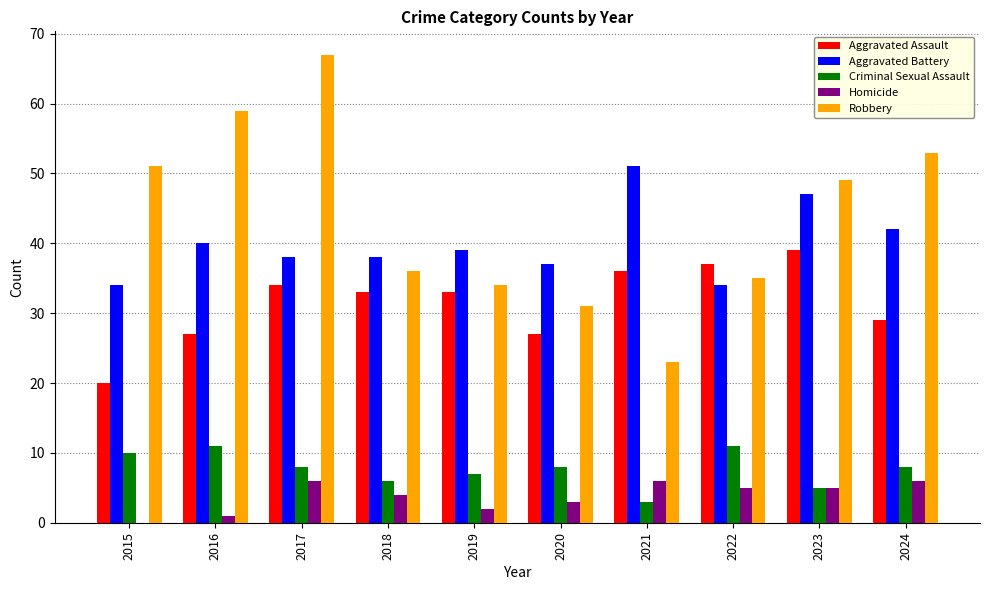

Which series changed the most between 2016 and 2020?

Robbery